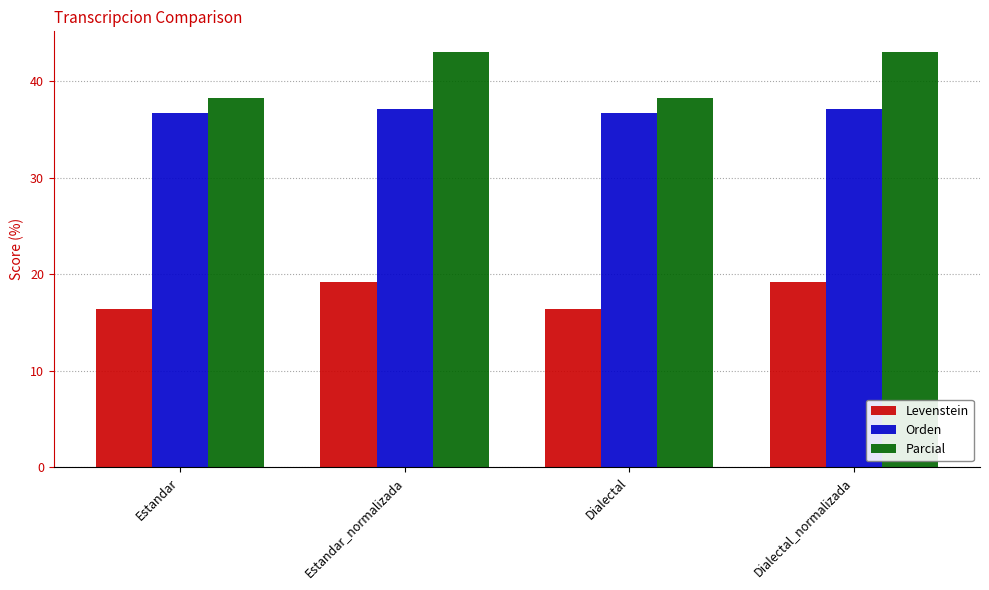

What is the label of the 4th bar from the right?

Estandar